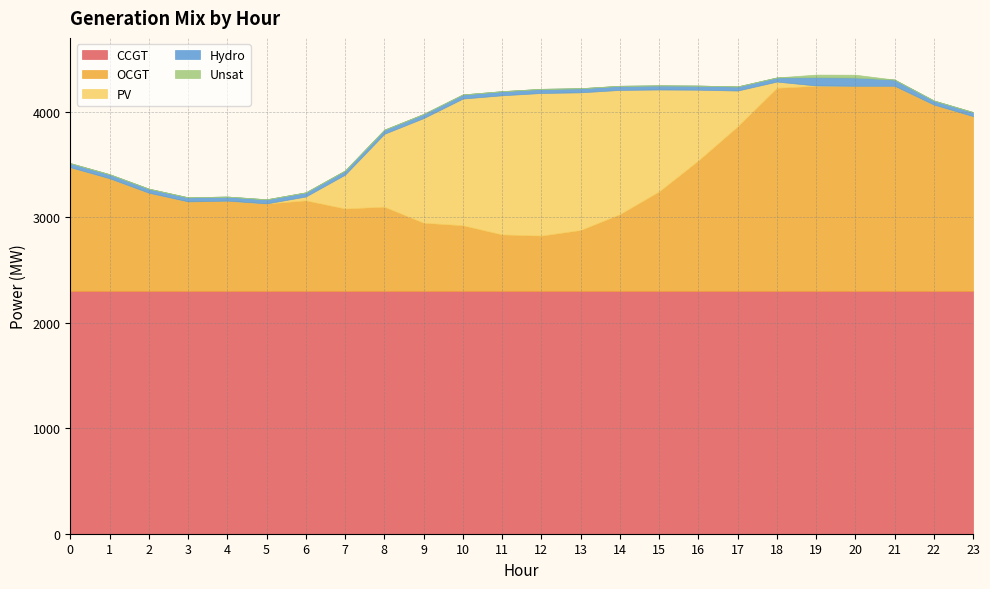

What is the spread (max minus min) of values at 7?

2302